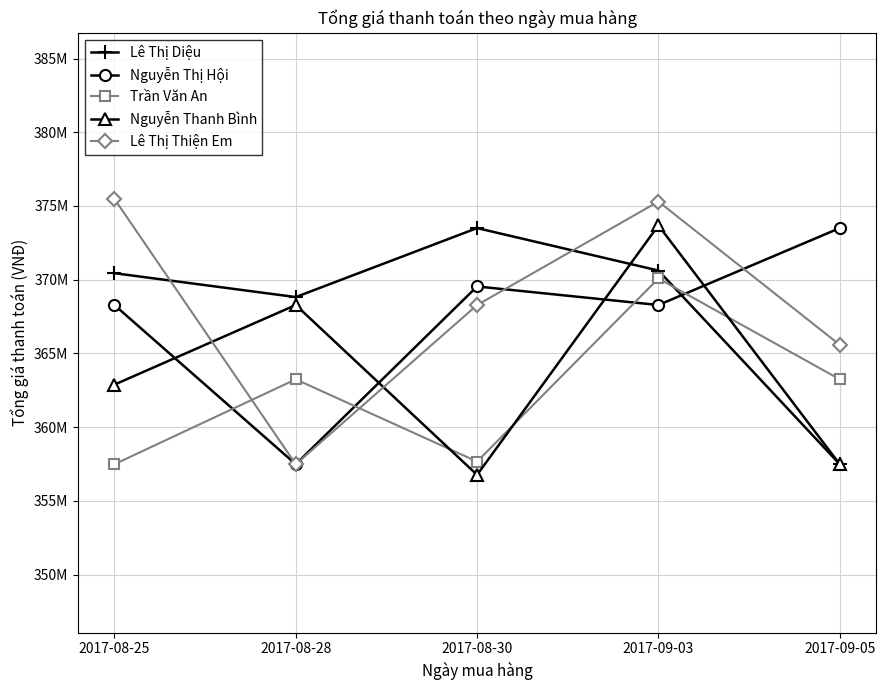

List the labels in order of Nguyễn Thị Hội value, smallest first.

2017-08-28, 2017-08-25, 2017-09-03, 2017-08-30, 2017-09-05